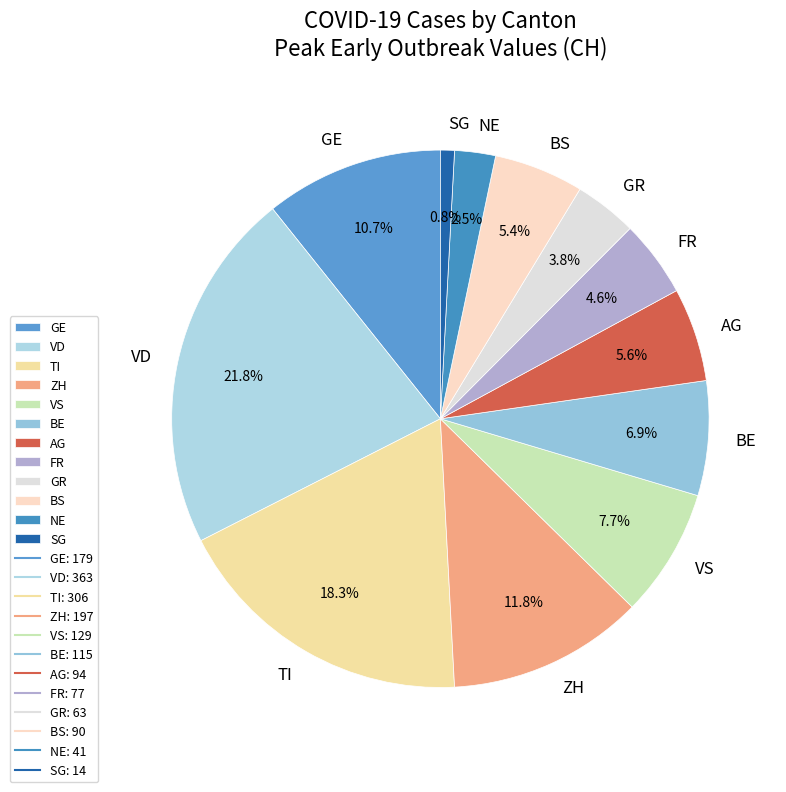

Which has a higher value, GR or SG?

GR